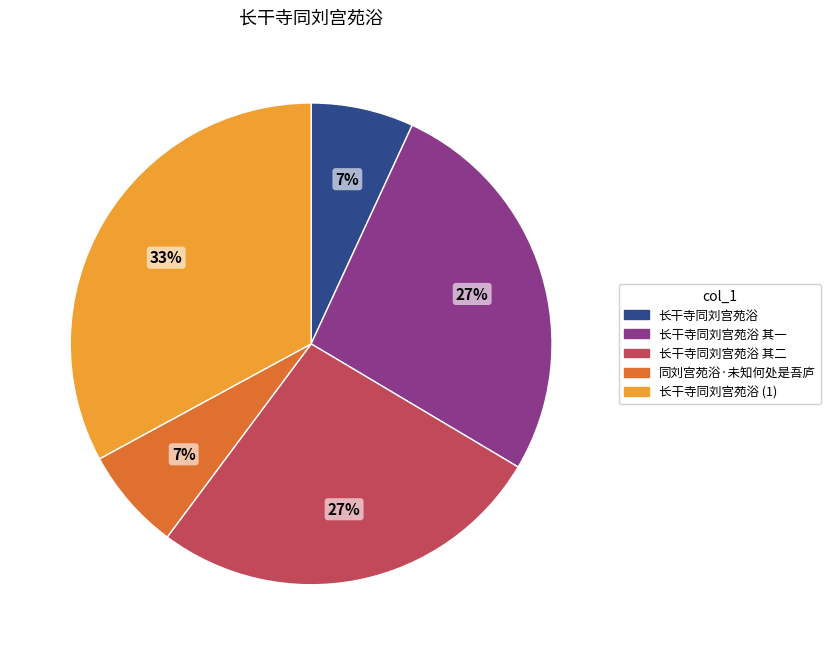

The 长干寺同刘宫苑浴 slice represents 7% of the pie. True or false?

True